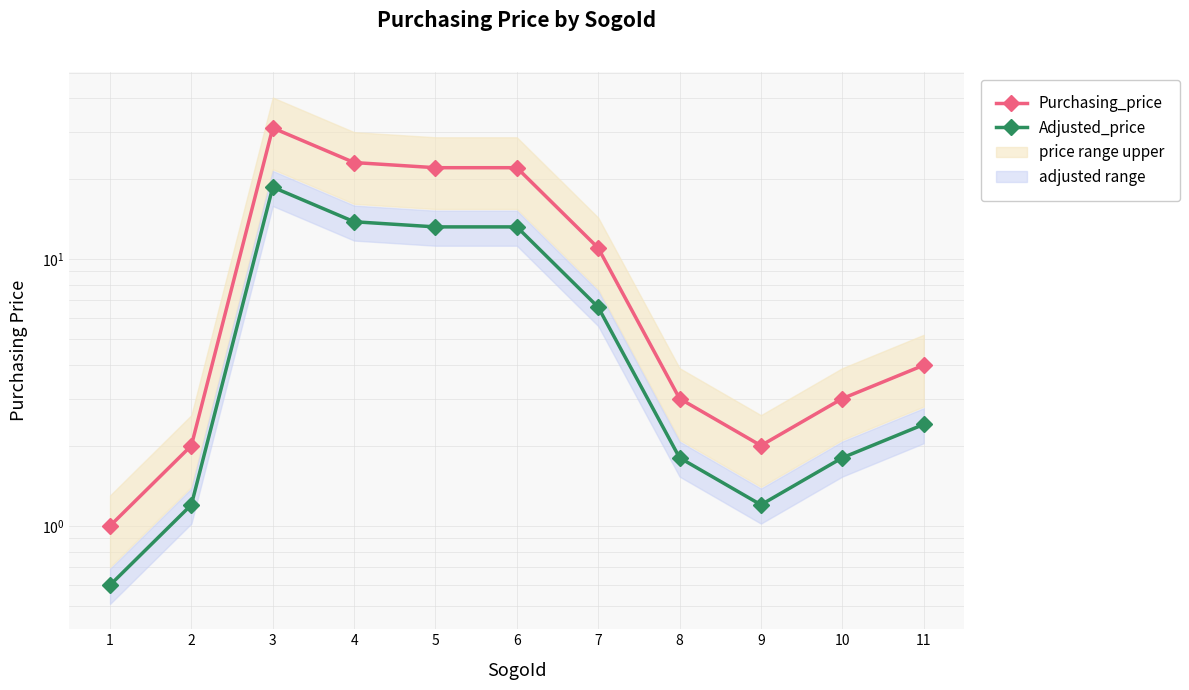

What is the minimum value shown in the chart?

0.6